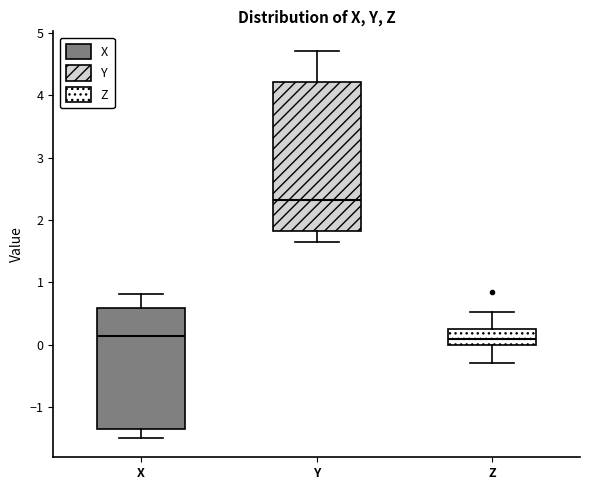

Where does the median line of the box for X sit on the y-axis? The values are not printed on the chart, so give them approximately, as read against the axis.

0.1